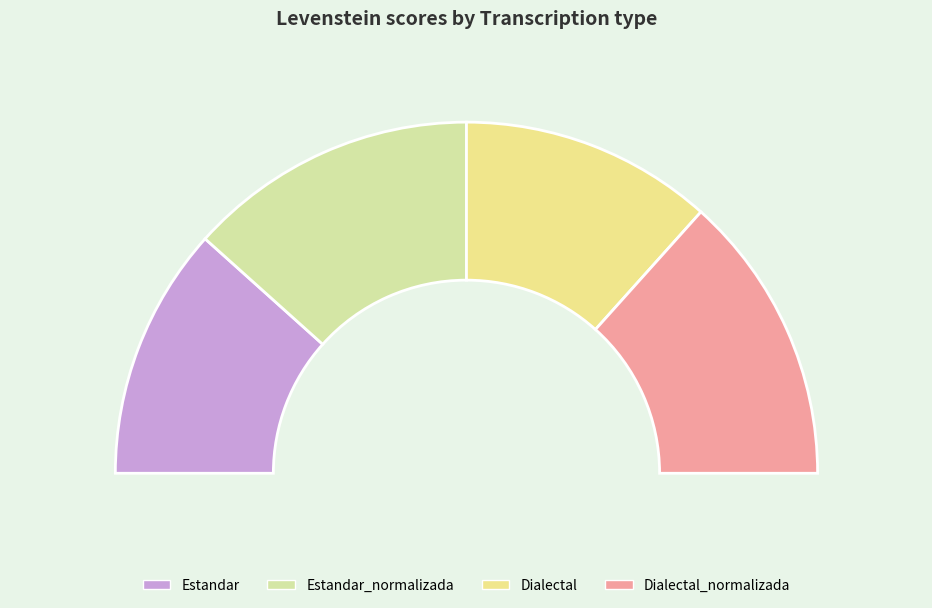

Does Dialectal represent more than half of the total?

No